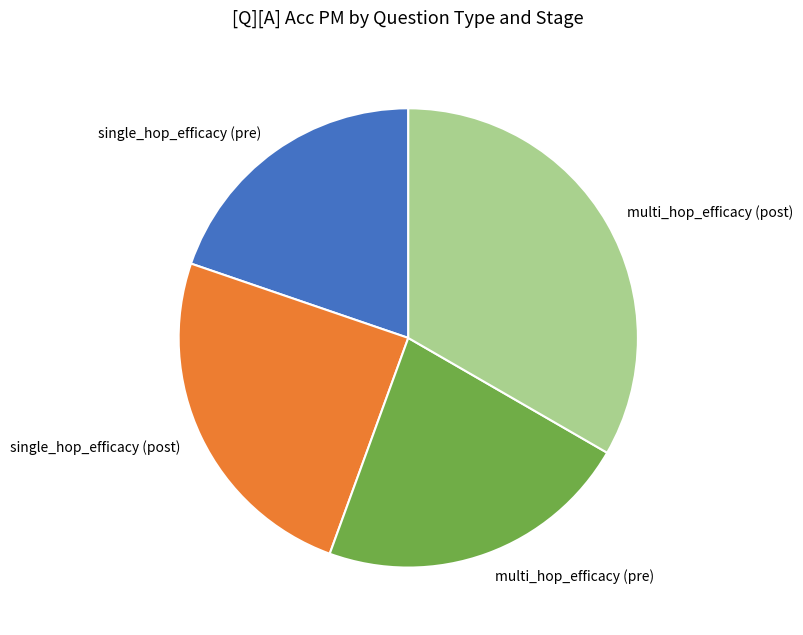

Does multi_hop_efficacy (pre) represent more than half of the total?

No